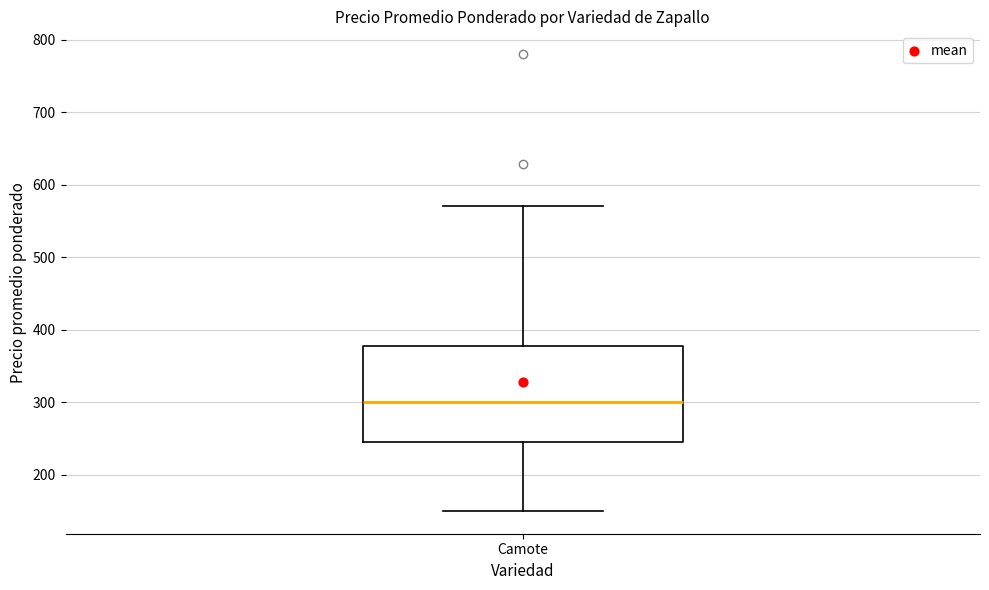

Where does the median line of the box for Camote sit on the y-axis? The values are not printed on the chart, so give them approximately, as read against the axis.

300